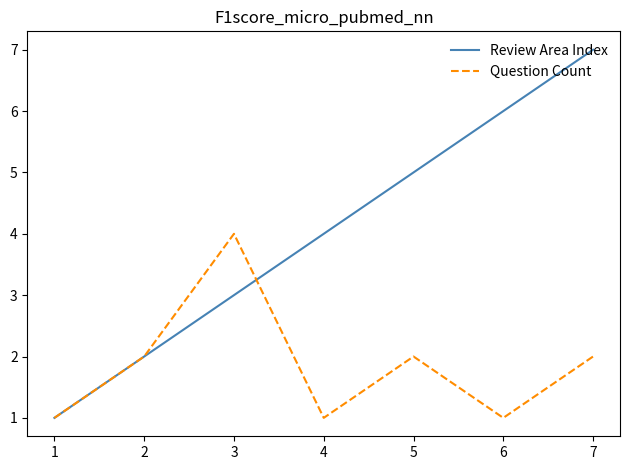

The Review Area Index series shows 4 at 3. True or false?

False